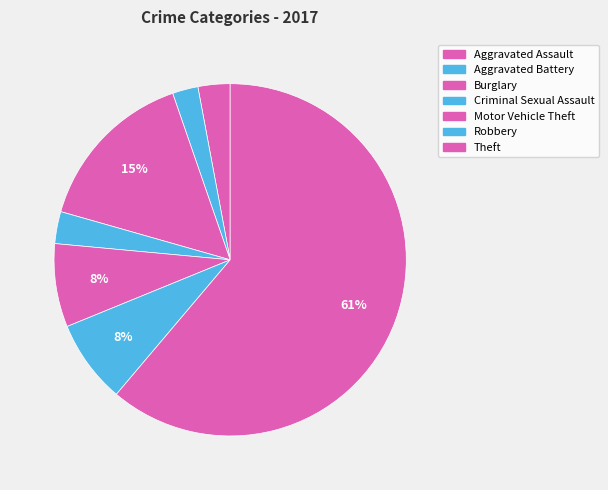

How many slices are in this pie chart?

7